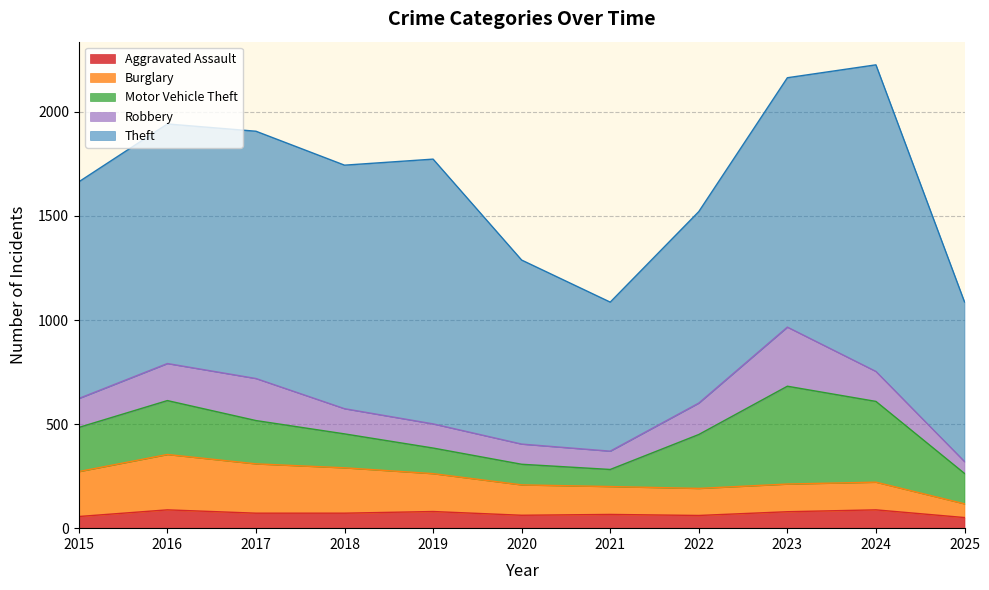

Rank the series at 2017 from lowest to highest value.

Aggravated Assault, Robbery, Motor Vehicle Theft, Burglary, Theft